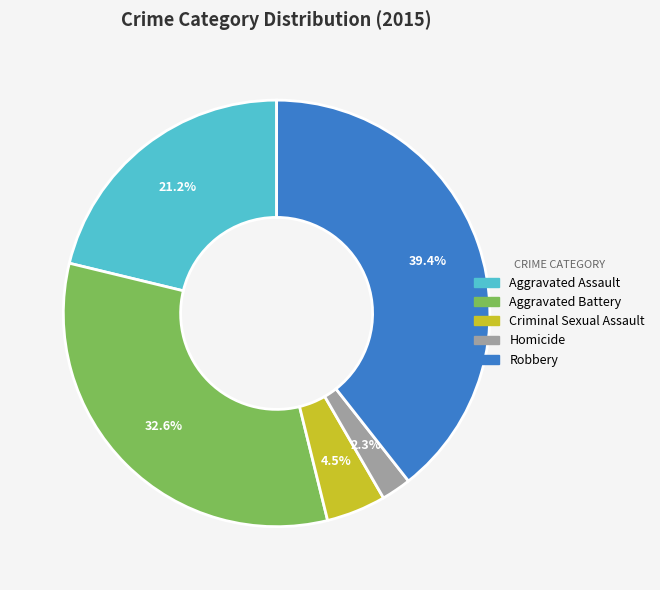

The Aggravated Assault slice represents 21% of the pie. True or false?

True